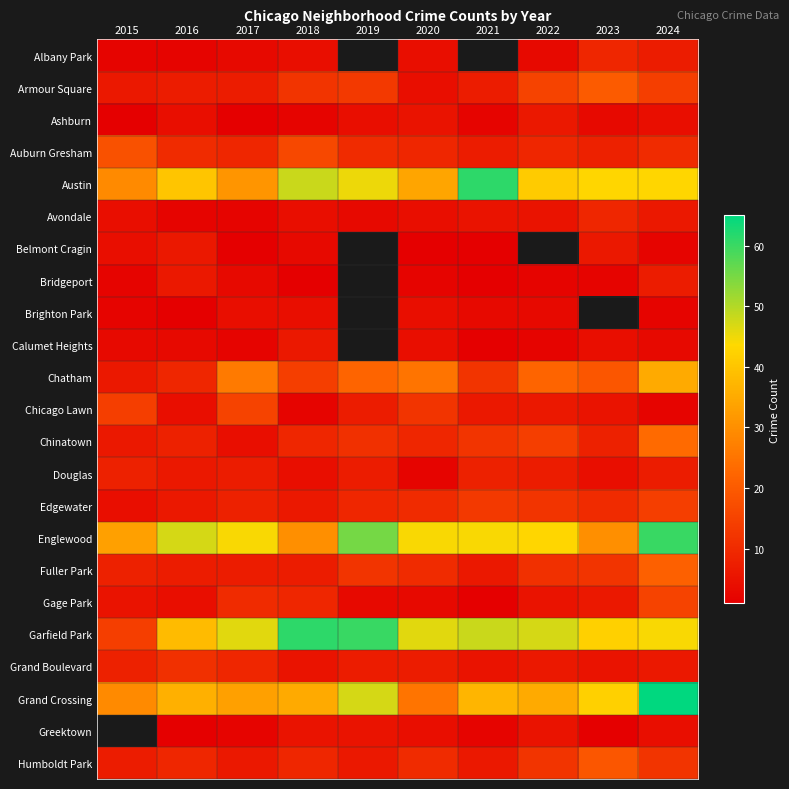

What is the sum of the Fuller Park values at 2021 and 2018?

13.0